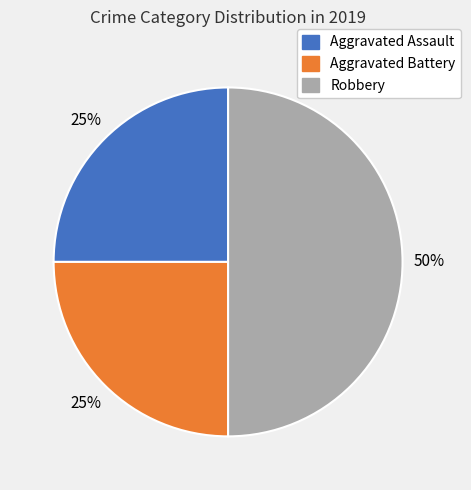

The Aggravated Assault slice represents 25% of the pie. True or false?

True